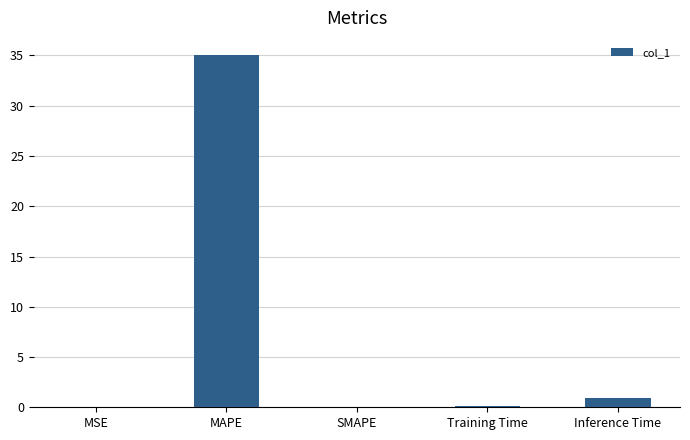

At which category does the chart reach its peak across all series?

MAPE